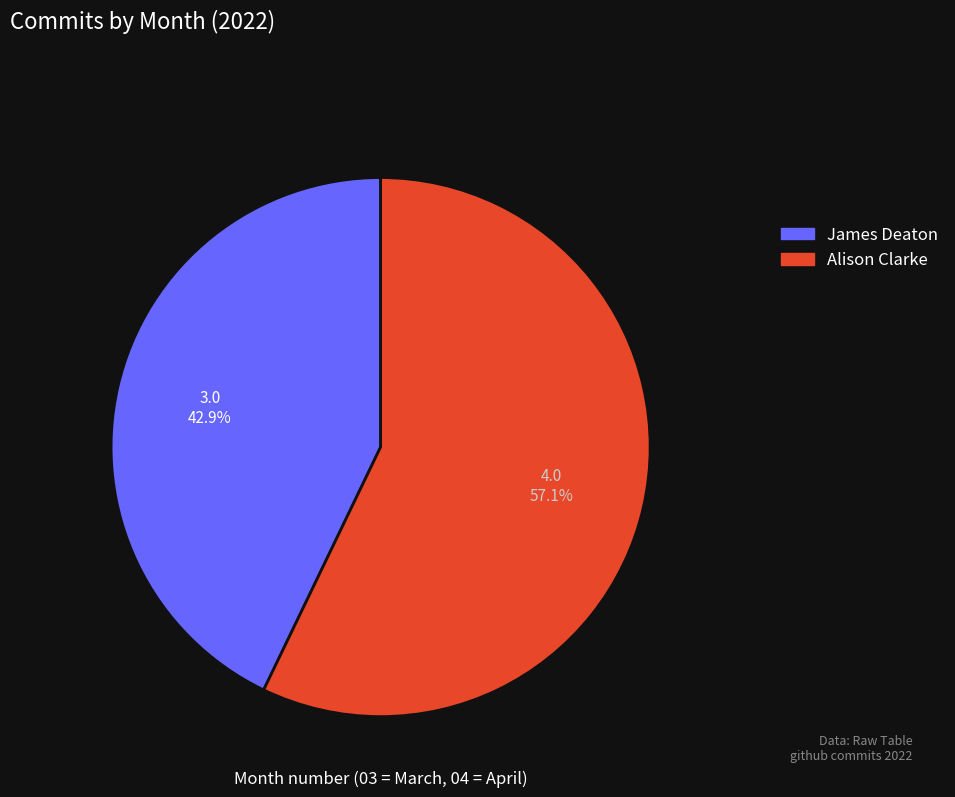

How much of the chart is everything except Alison Clarke?

42.9%